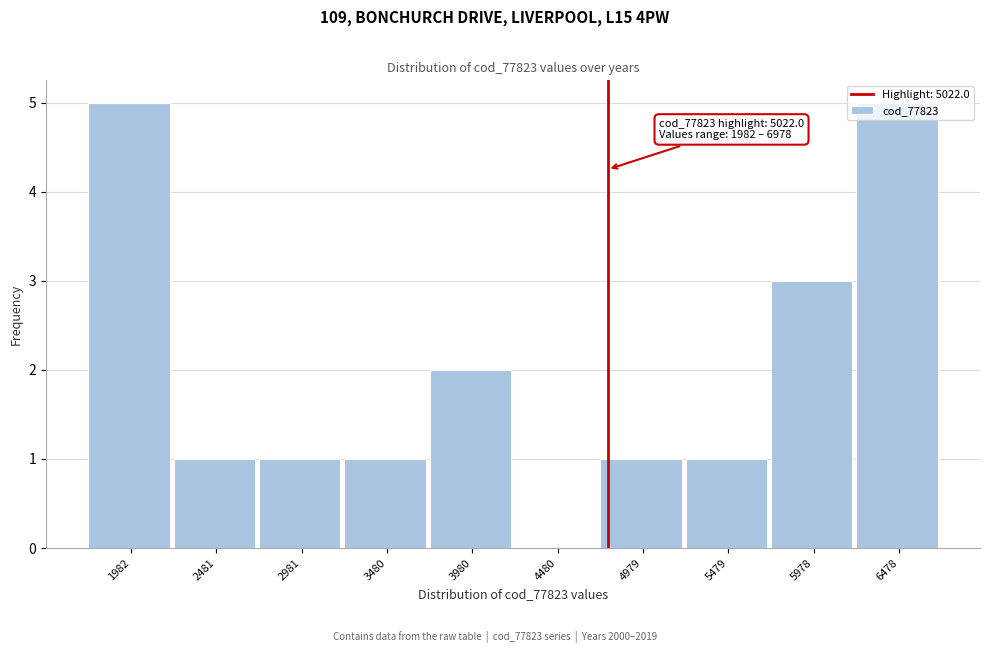

True or false: the data shows 7 at 1982.

False